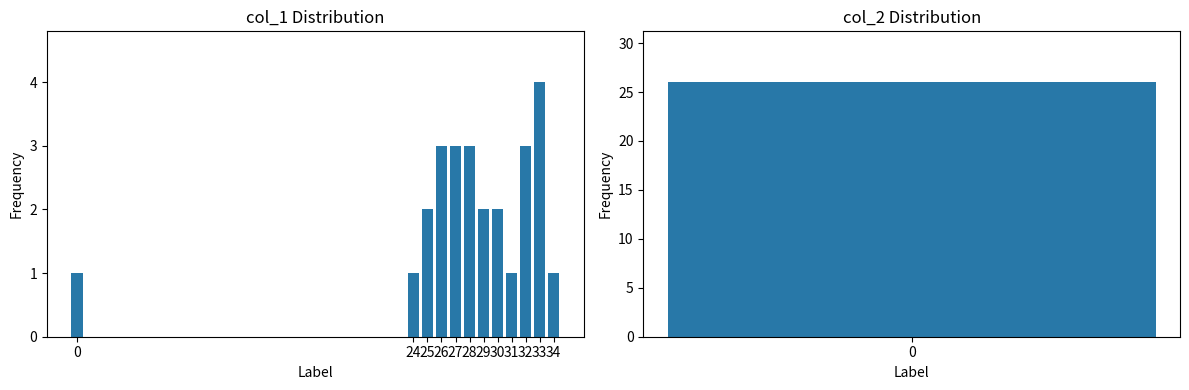

At which label is the value closest to 2?

25